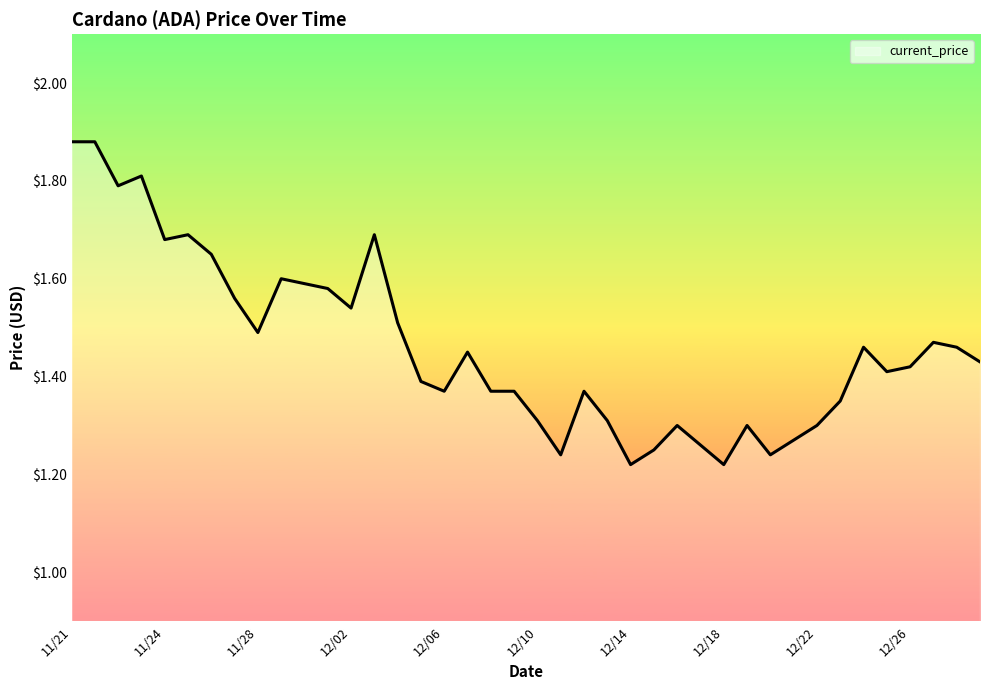

What is the sum of all values?

58.5